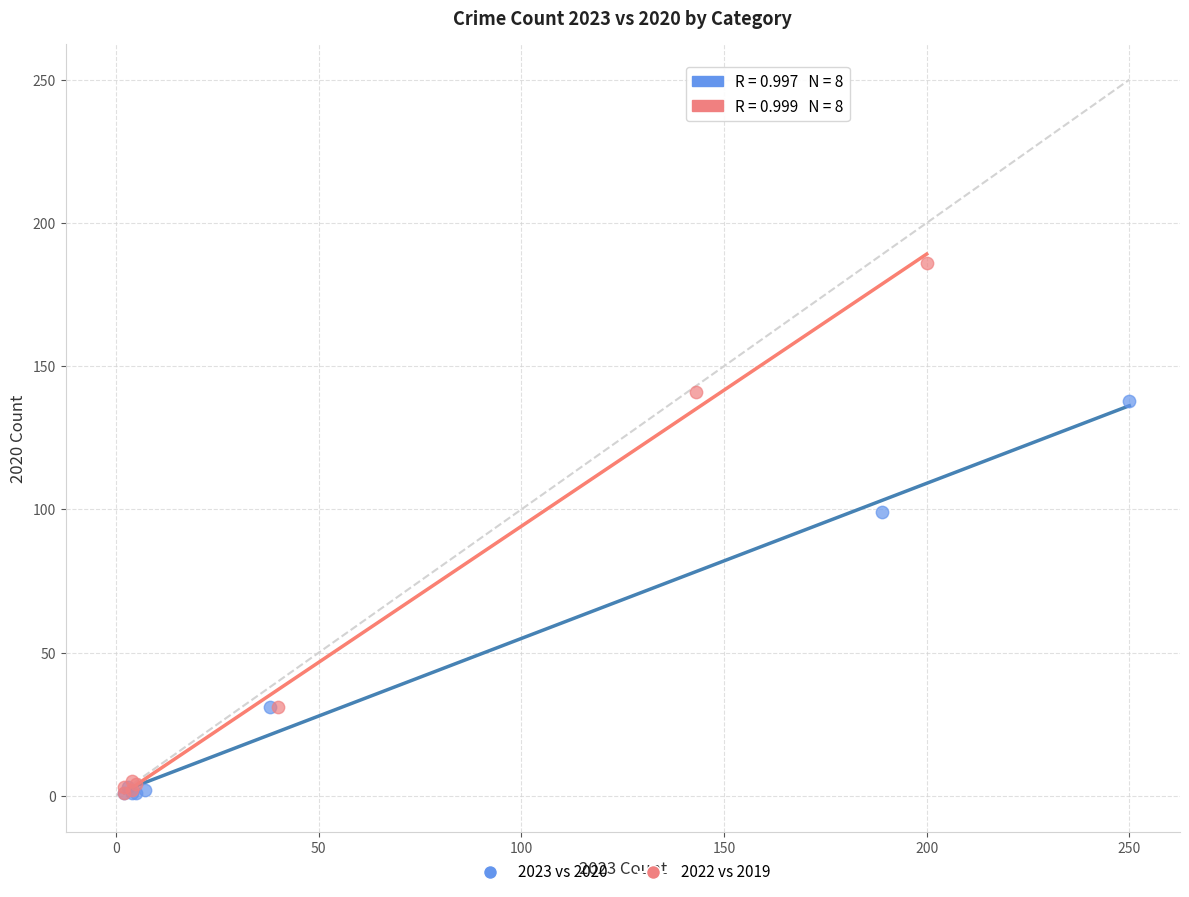

What are all the series names shown in the legend?

2023 vs 2020, 2022 vs 2019